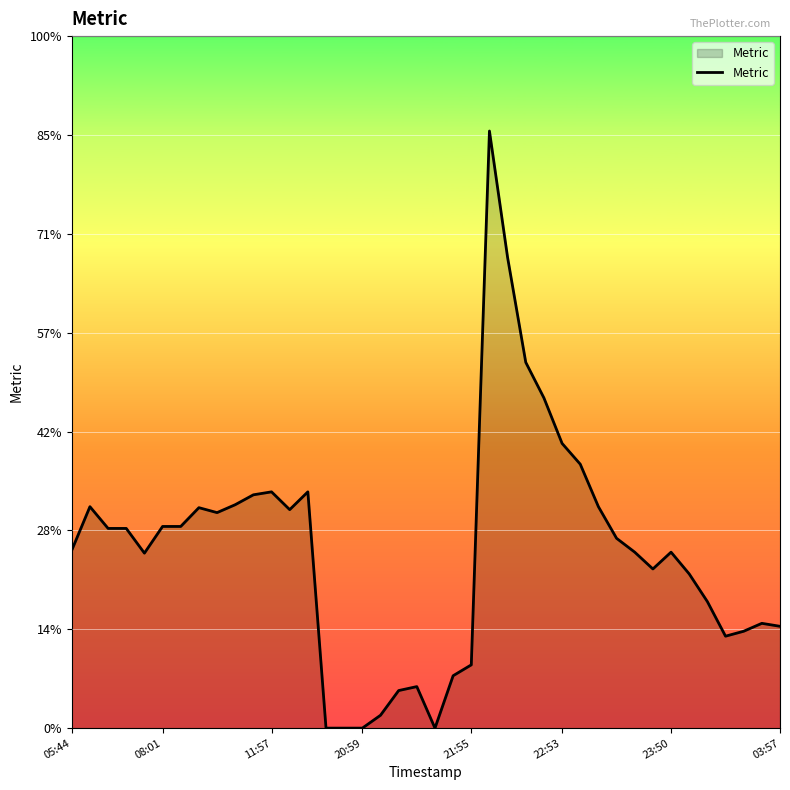

Reading right to left, extract all data points from this chart.

103	106	98	93	128	156	178	161	178	192	224	267	288	334	370	476	604	64	53	0	42	38	13	0	0	0	239	221	239	236	226	218	223	204	204	177	202	202	224	180